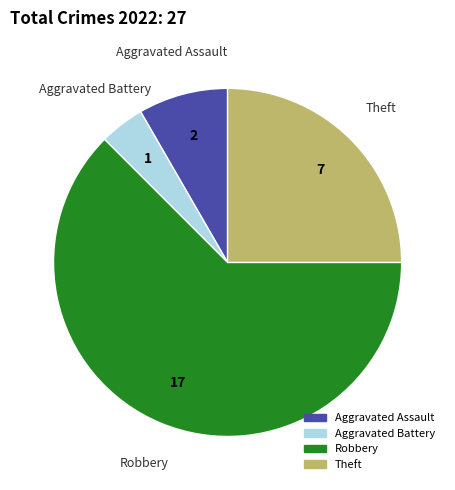

True or false: Theft accounts for 25% of the total.

True